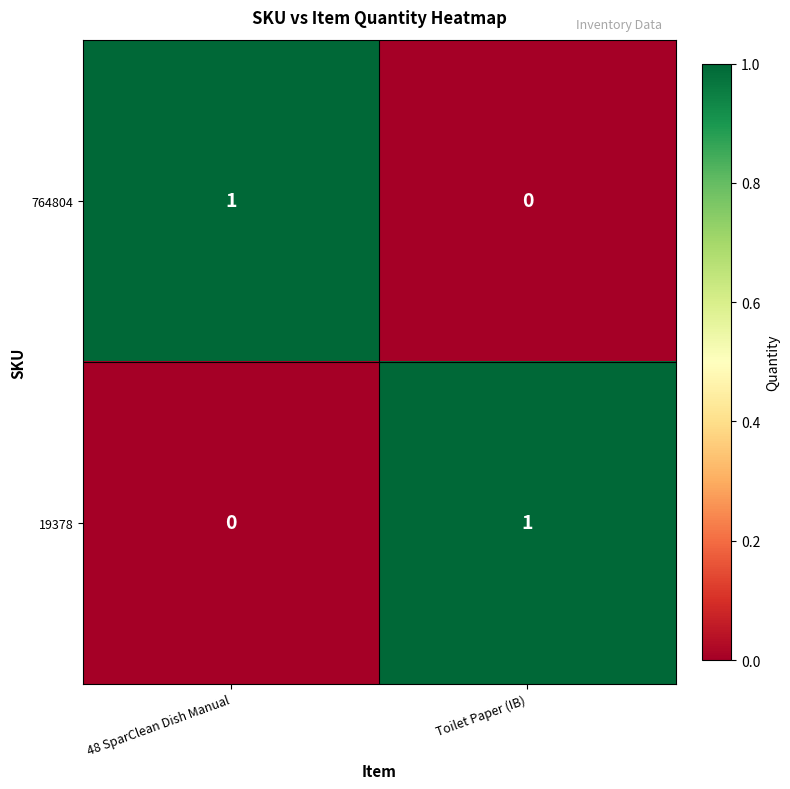

How many data points does each series have?

2